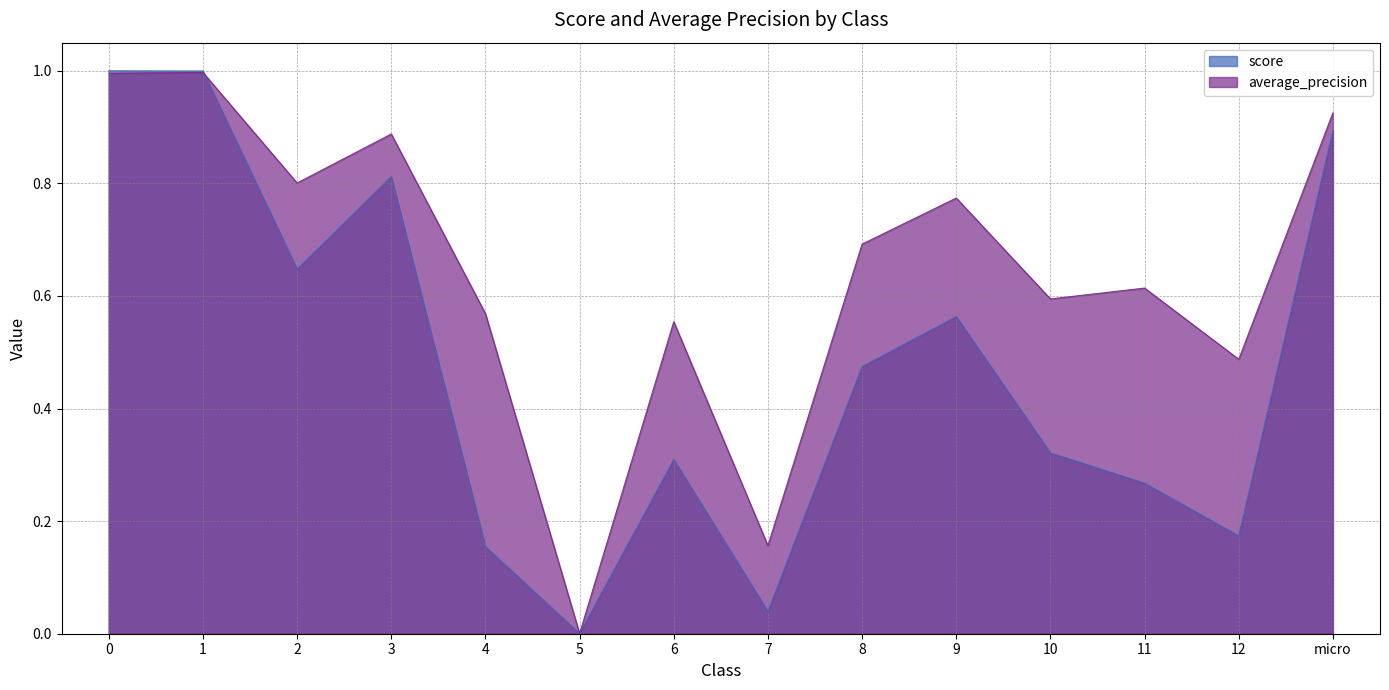

What is the maximum value for score?

1.0